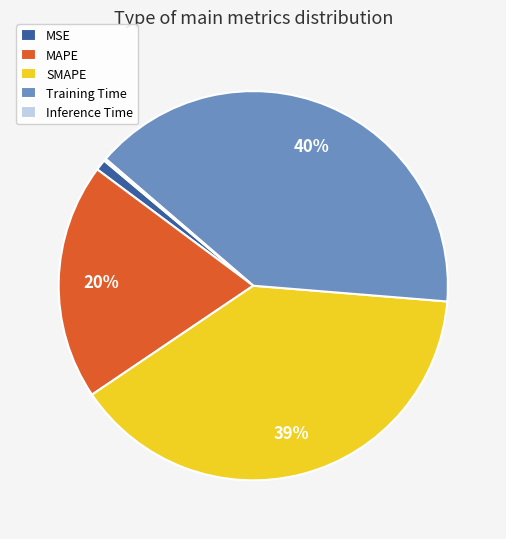

The MSE slice represents 11% of the pie. True or false?

False